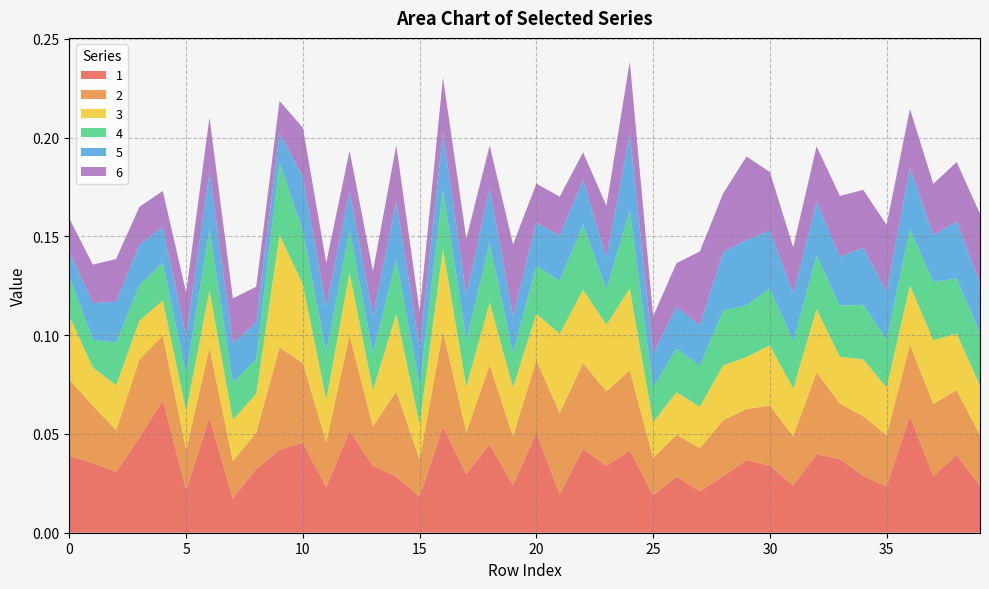

Reading left to right, what are all the values shown in this chart?

1: 0.0	0.0	0.0	0.0	0.1	0.0	0.1	0.0	0.0	0.0	0.0	0.0	0.1	0.0	0.0	0.0	0.1	0.0	0.0	0.0	0.1	0.0	0.0	0.0	0.0	0.0	0.0	0.0	0.0	0.0	0.0	0.0	0.0	0.0	0.0	0.0	0.1	0.0	0.0	0.0
2: 0.0	0.0	0.0	0.0	0.0	0.0	0.0	0.0	0.0	0.1	0.0	0.0	0.0	0.0	0.0	0.0	0.0	0.0	0.0	0.0	0.0	0.0	0.0	0.0	0.0	0.0	0.0	0.0	0.0	0.0	0.0	0.0	0.0	0.0	0.0	0.0	0.0	0.0	0.0	0.0
3: 0.0	0.0	0.0	0.0	0.0	0.0	0.0	0.0	0.0	0.1	0.0	0.0	0.0	0.0	0.0	0.0	0.0	0.0	0.0	0.0	0.0	0.0	0.0	0.0	0.0	0.0	0.0	0.0	0.0	0.0	0.0	0.0	0.0	0.0	0.0	0.0	0.0	0.0	0.0	0.0
4: 0.0	0.0	0.0	0.0	0.0	0.0	0.0	0.0	0.0	0.0	0.0	0.0	0.0	0.0	0.0	0.0	0.0	0.0	0.0	0.0	0.0	0.0	0.0	0.0	0.0	0.0	0.0	0.0	0.0	0.0	0.0	0.0	0.0	0.0	0.0	0.0	0.0	0.0	0.0	0.0
5: 0.0	0.0	0.0	0.0	0.0	0.0	0.0	0.0	0.0	0.0	0.0	0.0	0.0	0.0	0.0	0.0	0.0	0.0	0.0	0.0	0.0	0.0	0.0	0.0	0.0	0.0	0.0	0.0	0.0	0.0	0.0	0.0	0.0	0.0	0.0	0.0	0.0	0.0	0.0	0.0
6: 0.0	0.0	0.0	0.0	0.0	0.0	0.0	0.0	0.0	0.0	0.0	0.0	0.0	0.0	0.0	0.0	0.0	0.0	0.0	0.0	0.0	0.0	0.0	0.0	0.0	0.0	0.0	0.0	0.0	0.0	0.0	0.0	0.0	0.0	0.0	0.0	0.0	0.0	0.0	0.0